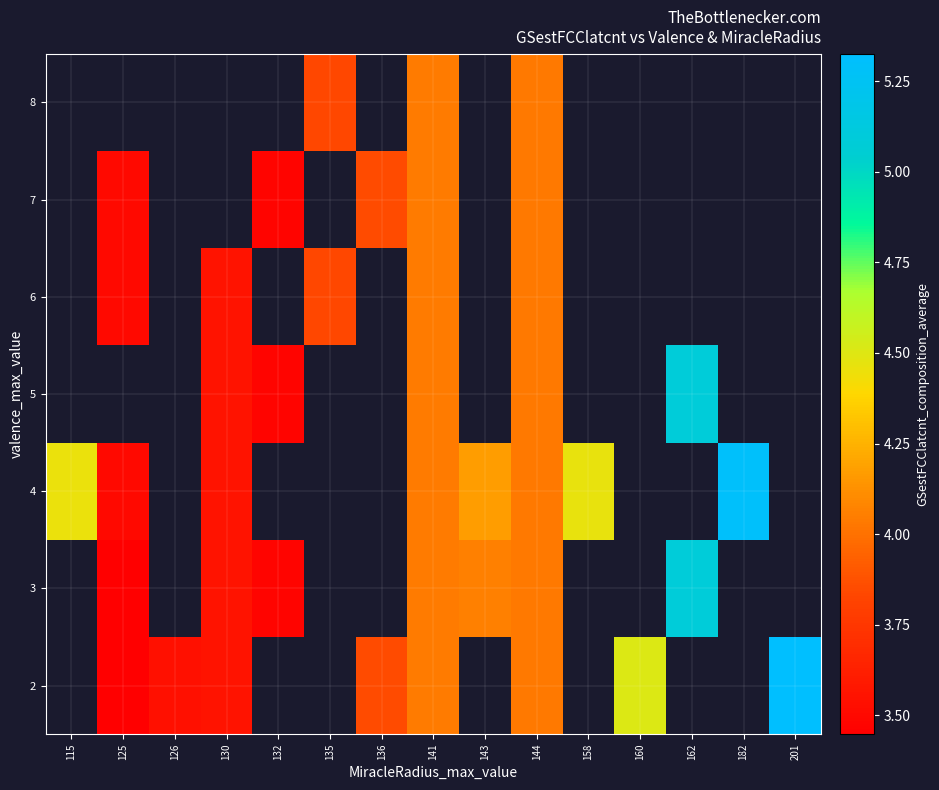

How many distinct data groups are displayed?

7